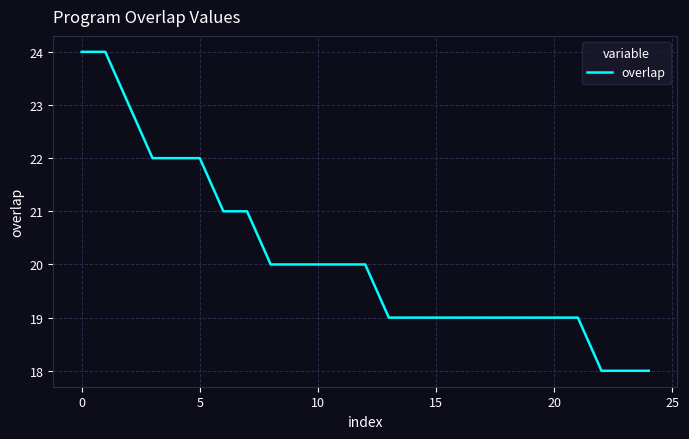

What is the maximum value shown in the chart?

24